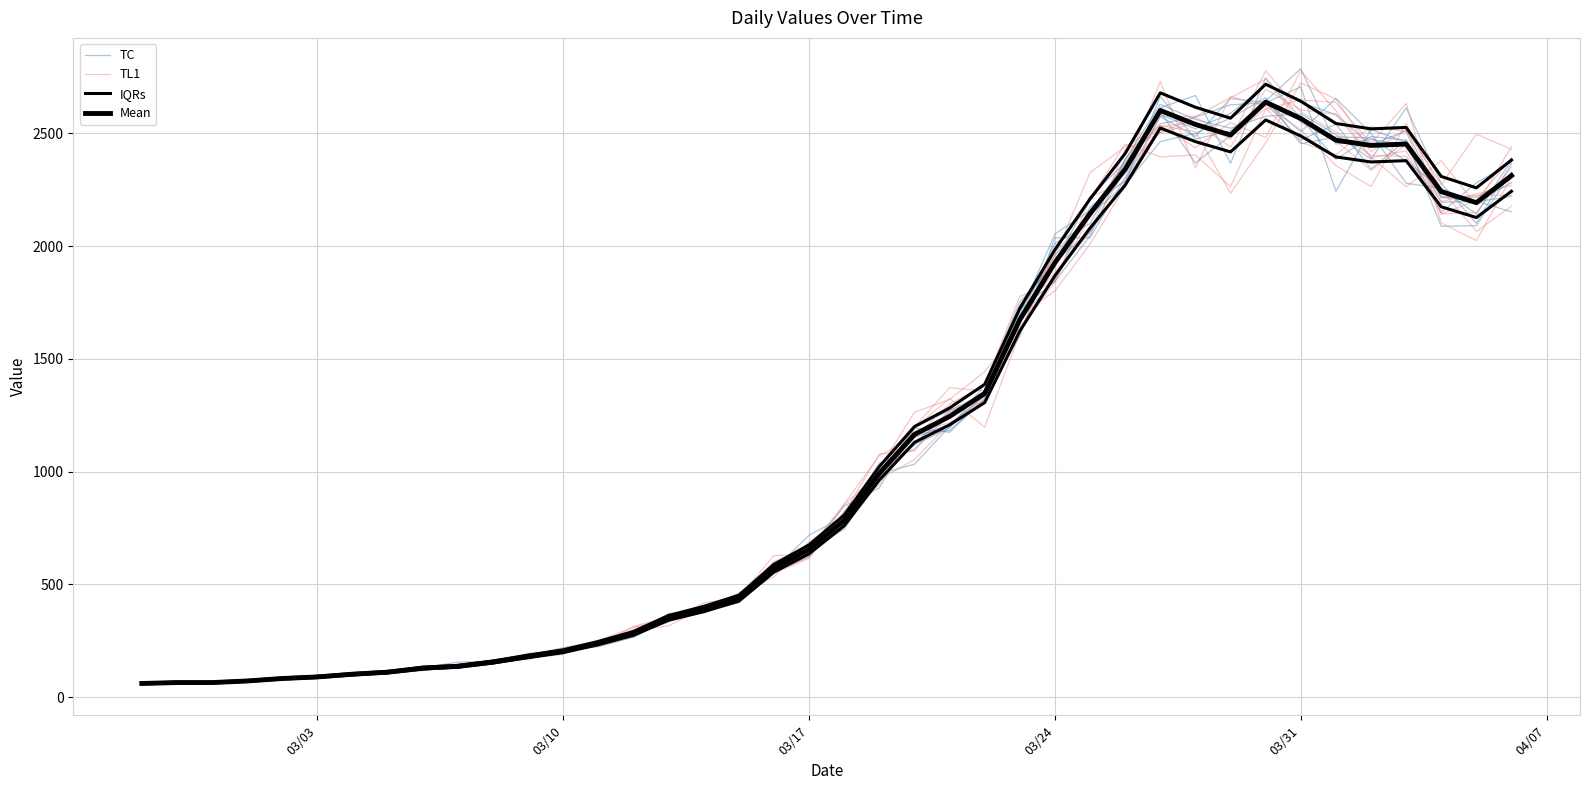

What is the average value of the TC series?

1111.6